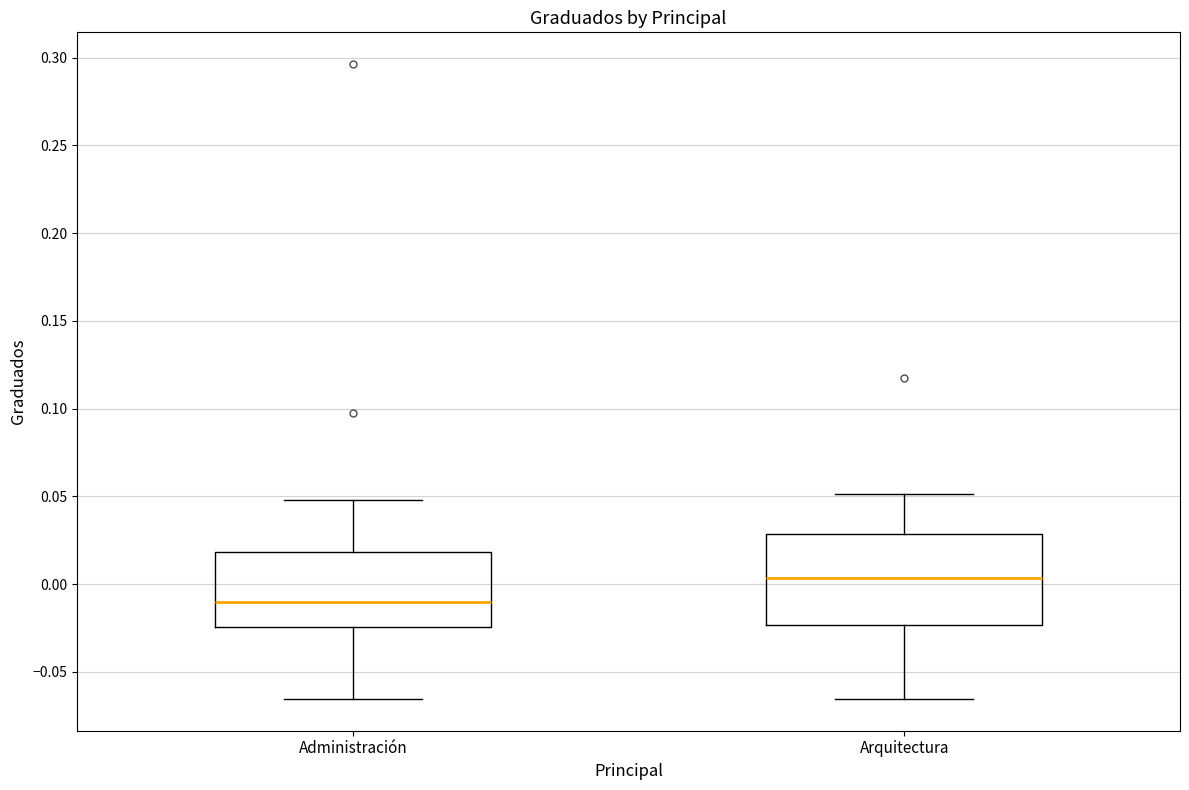

Reading left to right, read every box against the y-axis: the position of its median line, the range the box covers, and the ends of its whiskers. The values are not printed on the chart, so give them approximately, as read against the axis.

Administración: median -0.010, box -0.025 to 0.020, whiskers -0.065 to 0.050
Arquitectura: median 0.005, box -0.025 to 0.030, whiskers -0.065 to 0.050